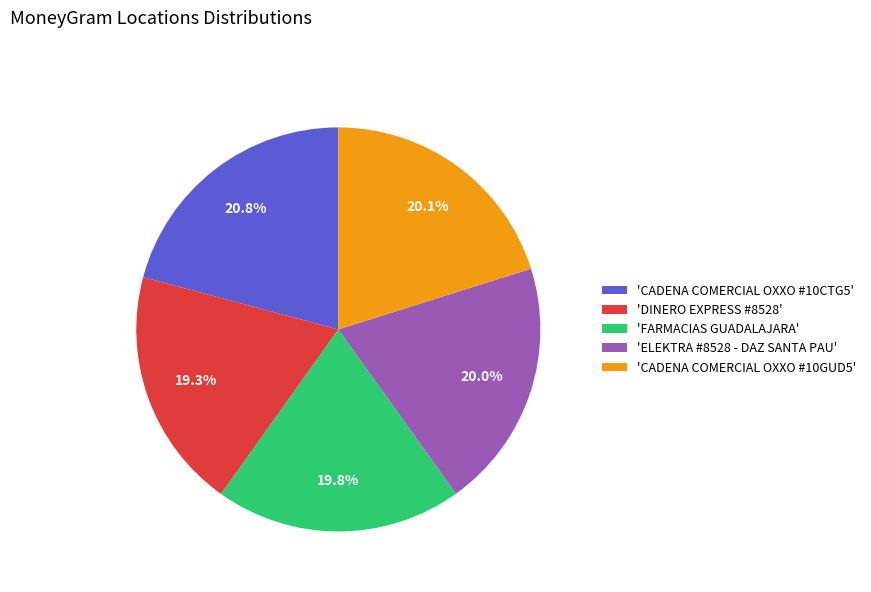

Which slice is the largest?

'CADENA COMERCIAL OXXO #10CTG5'